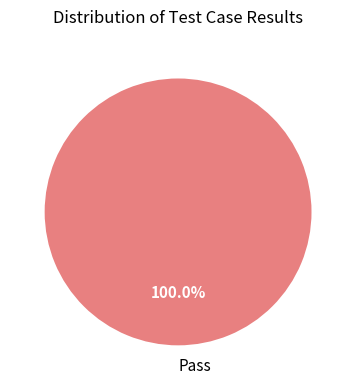

Which slice represents more than half of the pie?

Pass